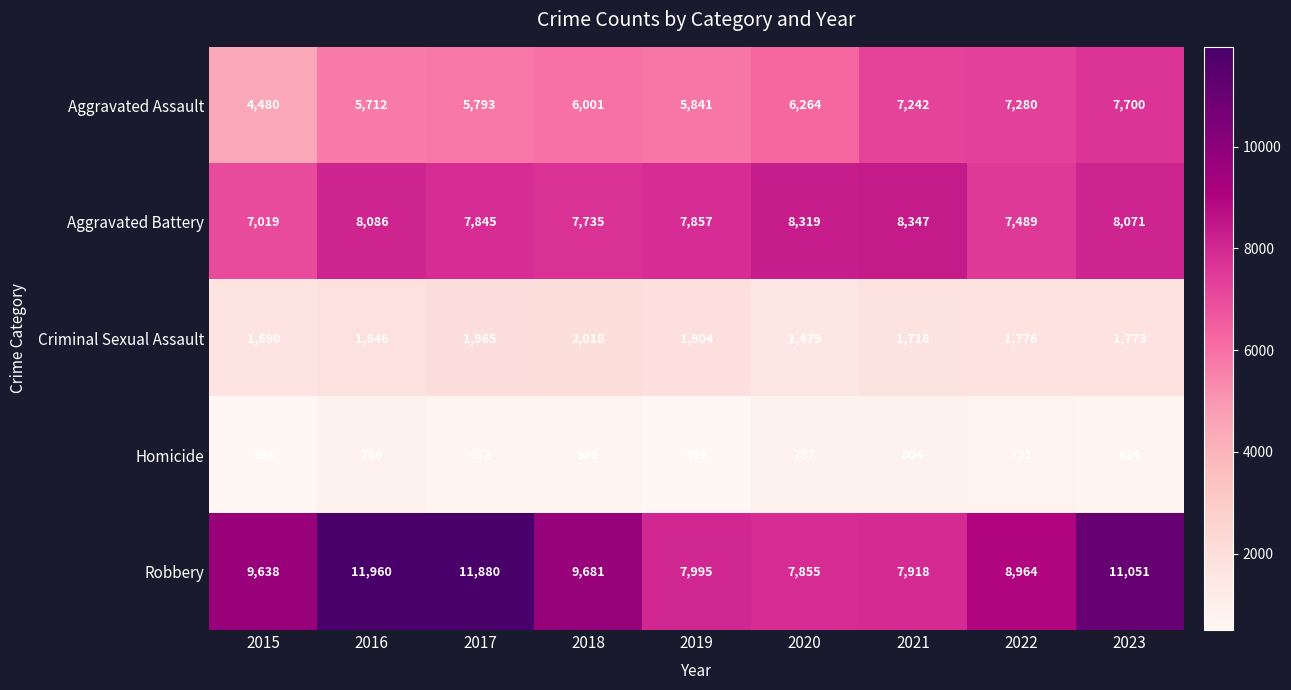

At 2021, list the series in order from largest to smallest.

Aggravated Battery, Robbery, Aggravated Assault, Criminal Sexual Assault, Homicide